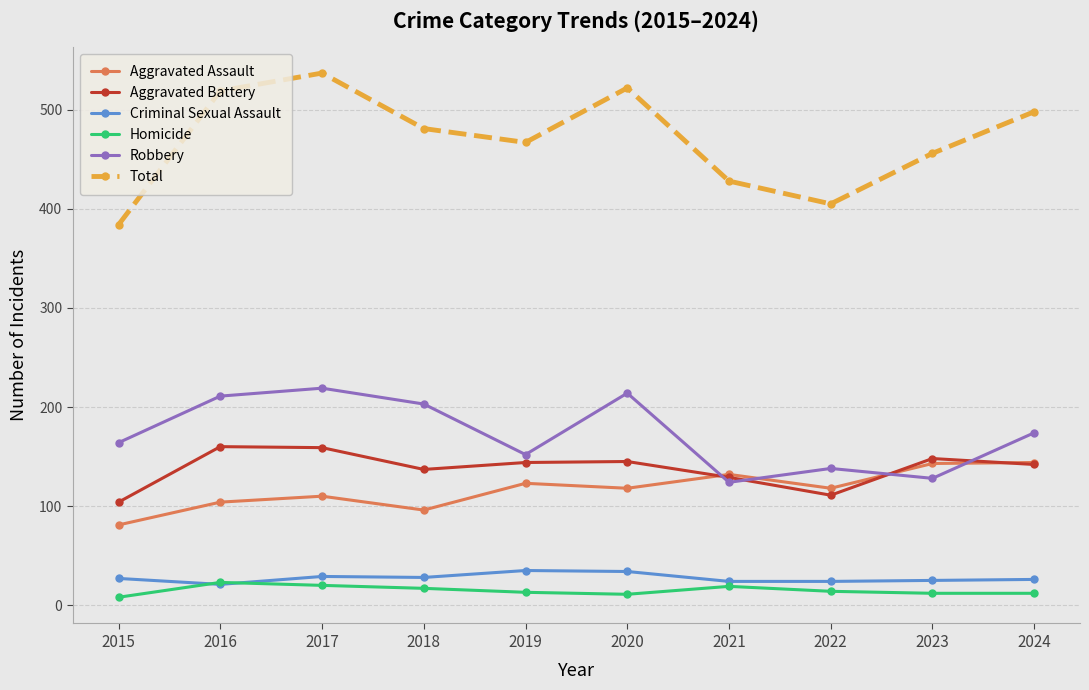

True or false: Robbery has a value of 124 at 2021.

True